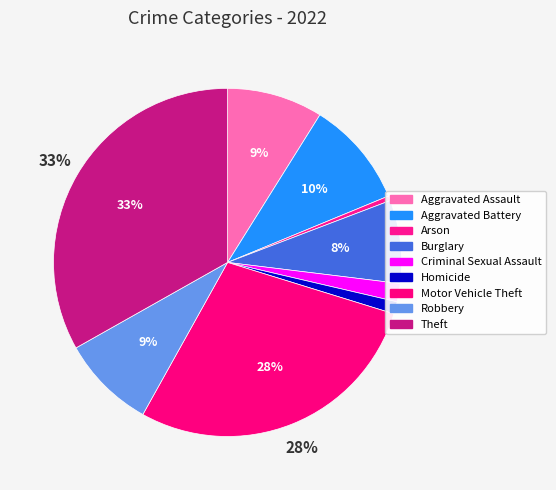

How many slices are in this pie chart?

9